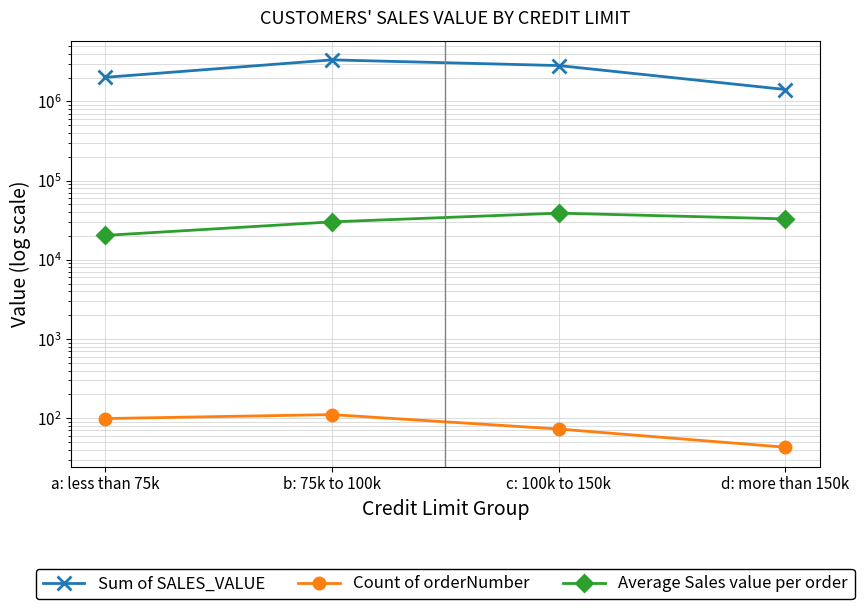

What is the value of the Average Sales value per order point at the 4th from the left?

32849.2